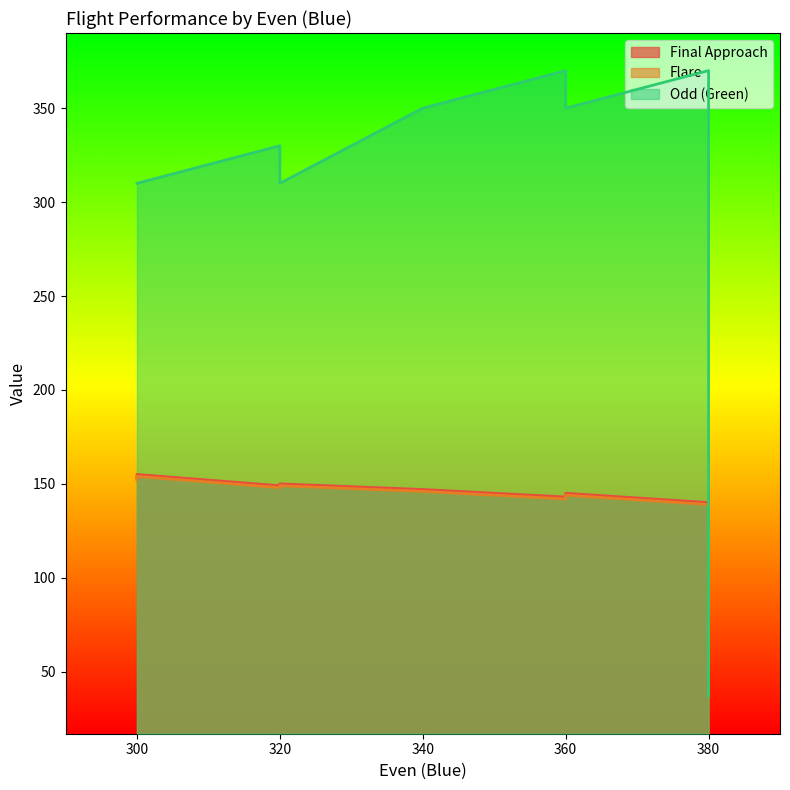

Which series has the largest total across all categories?

Odd (Green)